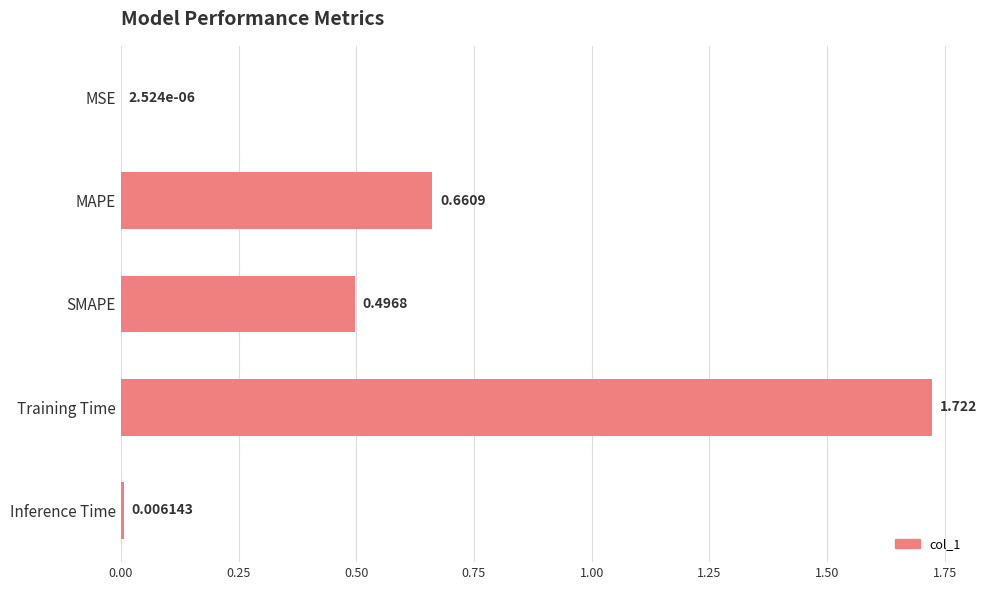

Which has a higher value, Inference Time or MSE?

Inference Time